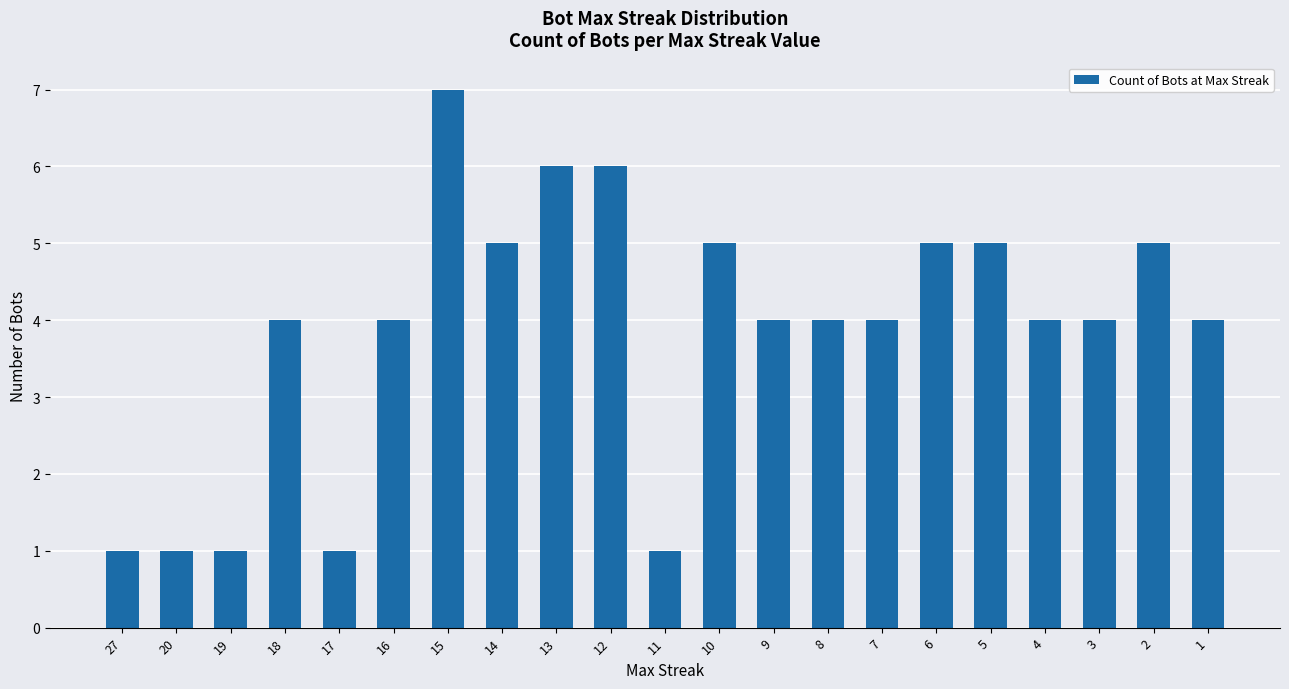

What is the difference between the maximum and second lowest values?

6